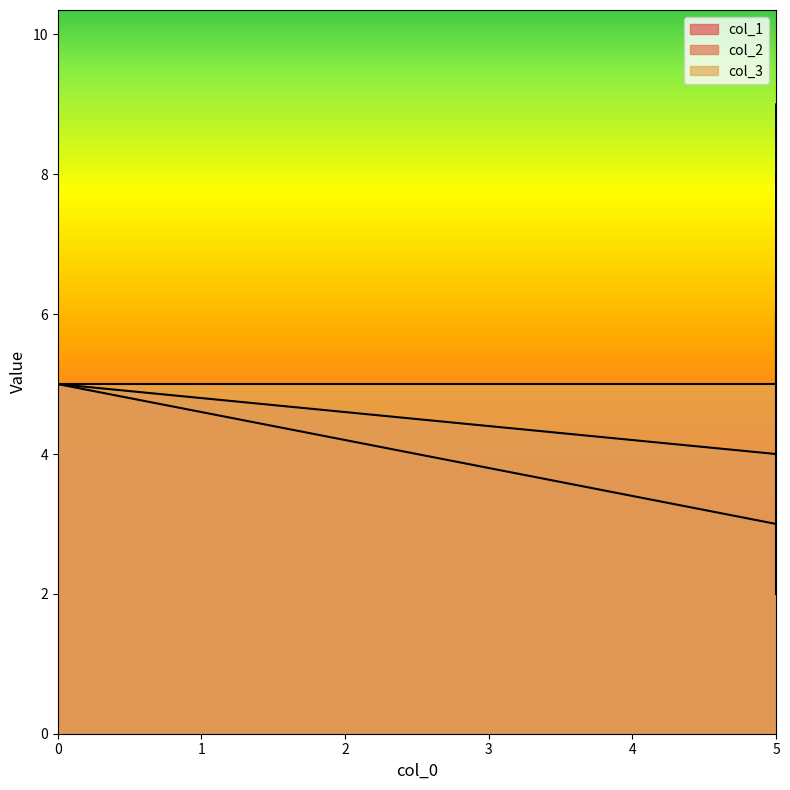

Which series has the widest spread of values?

col_2